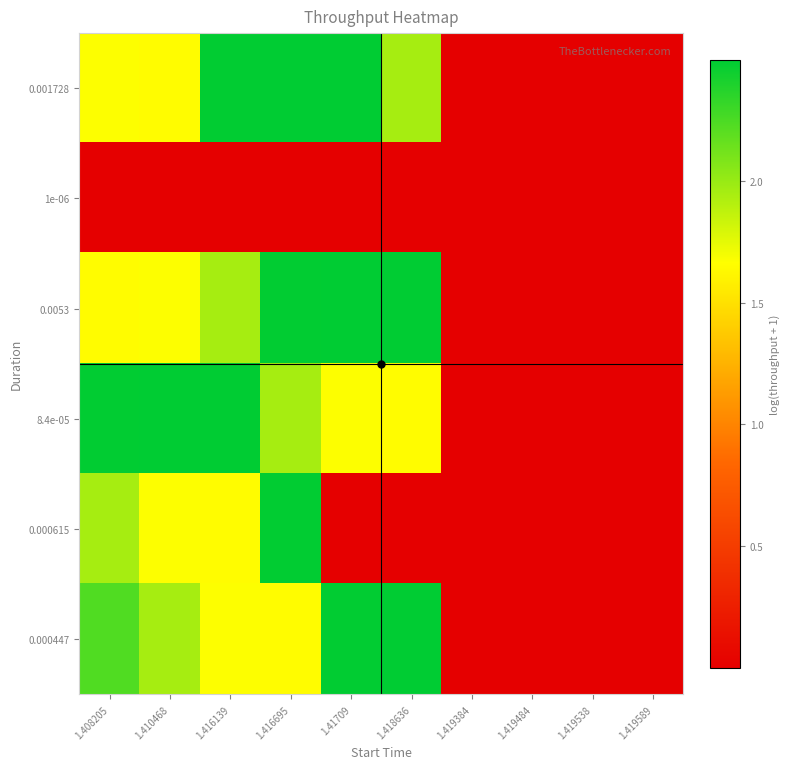

Reading right to left, extract all data points from this chart.

0.001728: 1.419589=0.0	1.419538=0.0	1.419484=0.0	1.419384=0.0	1.418636=2.0	1.41709=2.5	1.416695=2.5	1.416139=2.5	1.410468=1.7	1.408205=1.7
1e-06: 1.419589=0.0	1.419538=0.0	1.419484=0.0	1.419384=0.0	1.418636=0.0	1.41709=0.0	1.416695=0.0	1.416139=0.0	1.410468=0.0	1.408205=0.0
0.0053: 1.419589=0.0	1.419538=0.0	1.419484=0.0	1.419384=0.0	1.418636=2.5	1.41709=2.5	1.416695=2.5	1.416139=2.0	1.410468=1.7	1.408205=1.7
8.4e-05: 1.419589=0.0	1.419538=0.0	1.419484=0.0	1.419384=0.0	1.418636=1.7	1.41709=1.7	1.416695=2.0	1.416139=2.5	1.410468=2.5	1.408205=2.5
0.000615: 1.419589=0.0	1.419538=0.0	1.419484=0.0	1.419384=0.0	1.418636=0.0	1.41709=0.0	1.416695=2.5	1.416139=1.7	1.410468=1.7	1.408205=2.0
0.000447: 1.419589=0.0	1.419538=0.0	1.419484=0.0	1.419384=0.0	1.418636=2.5	1.41709=2.5	1.416695=1.7	1.416139=1.7	1.410468=2.0	1.408205=2.2